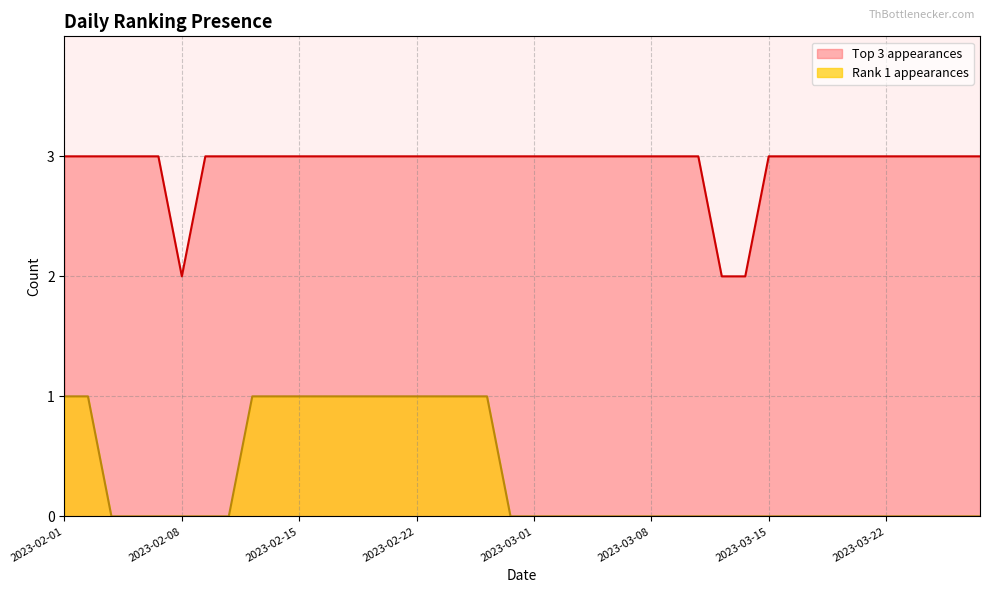

What is the difference between the second highest and second lowest values in the Rank 1 appearances series?

1